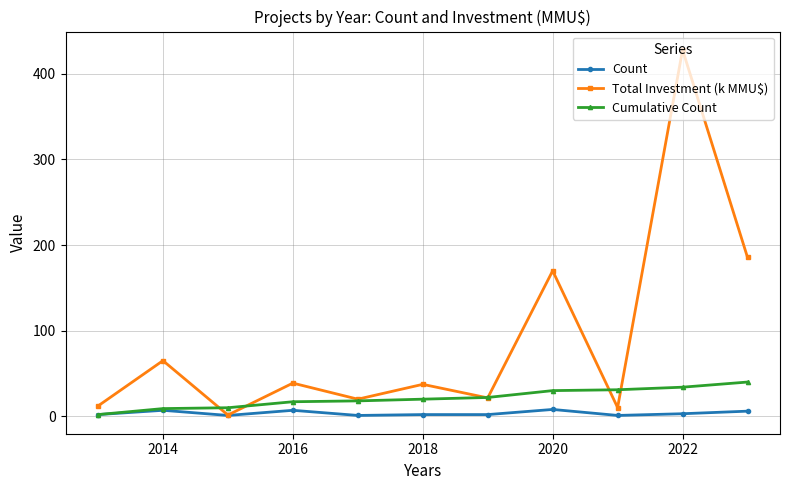

Which series has the largest total across all categories?

Total Investment (k MMU$)